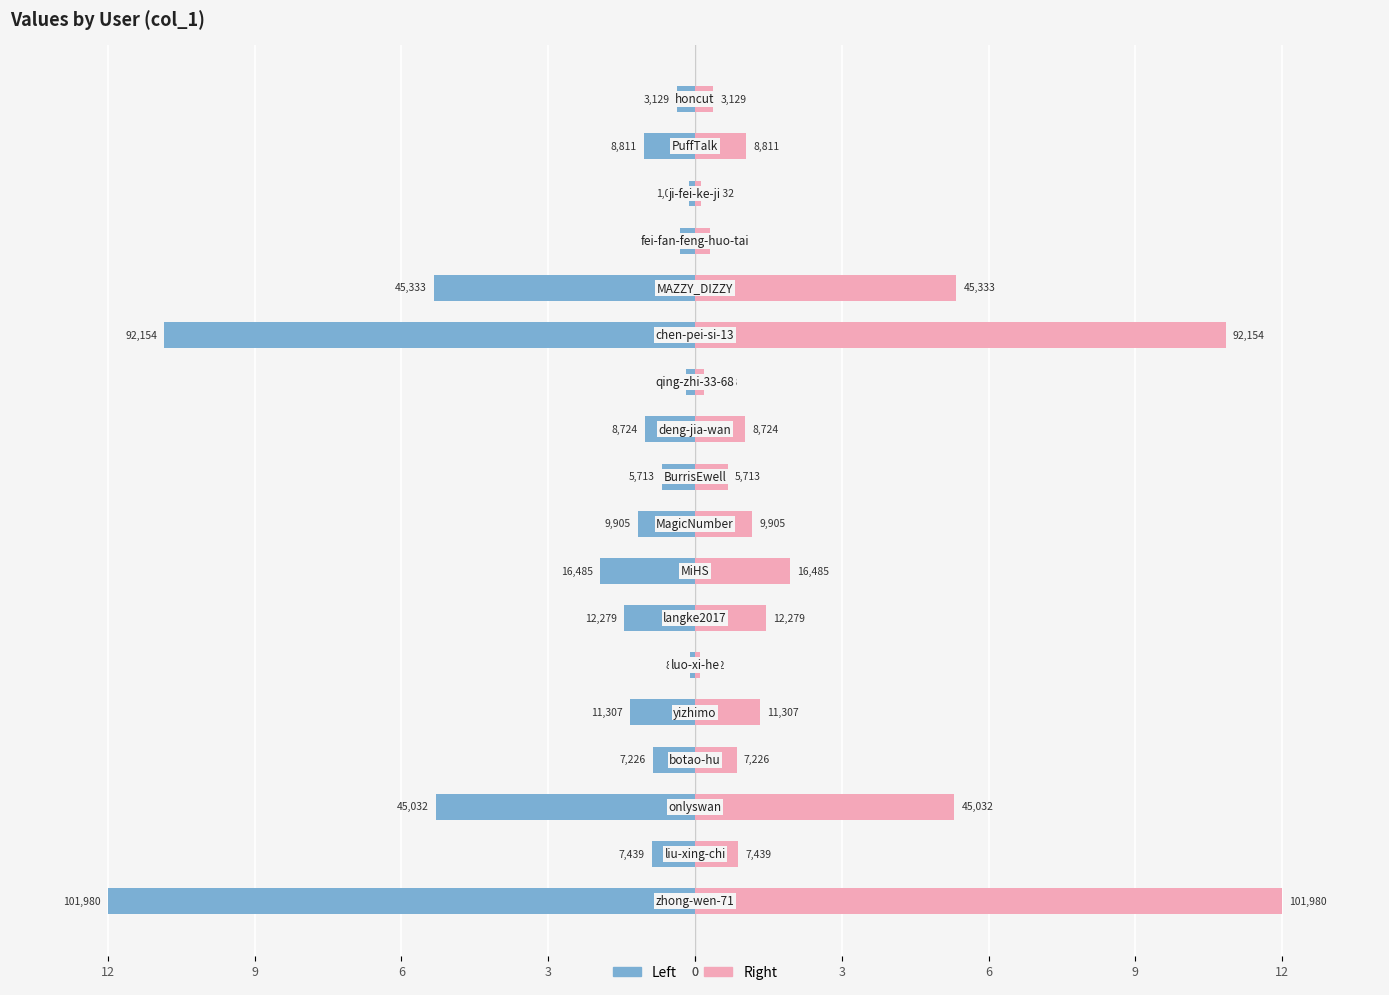

At 9, list the series in order from smallest to largest.

col_1 (left), col_1 (right)